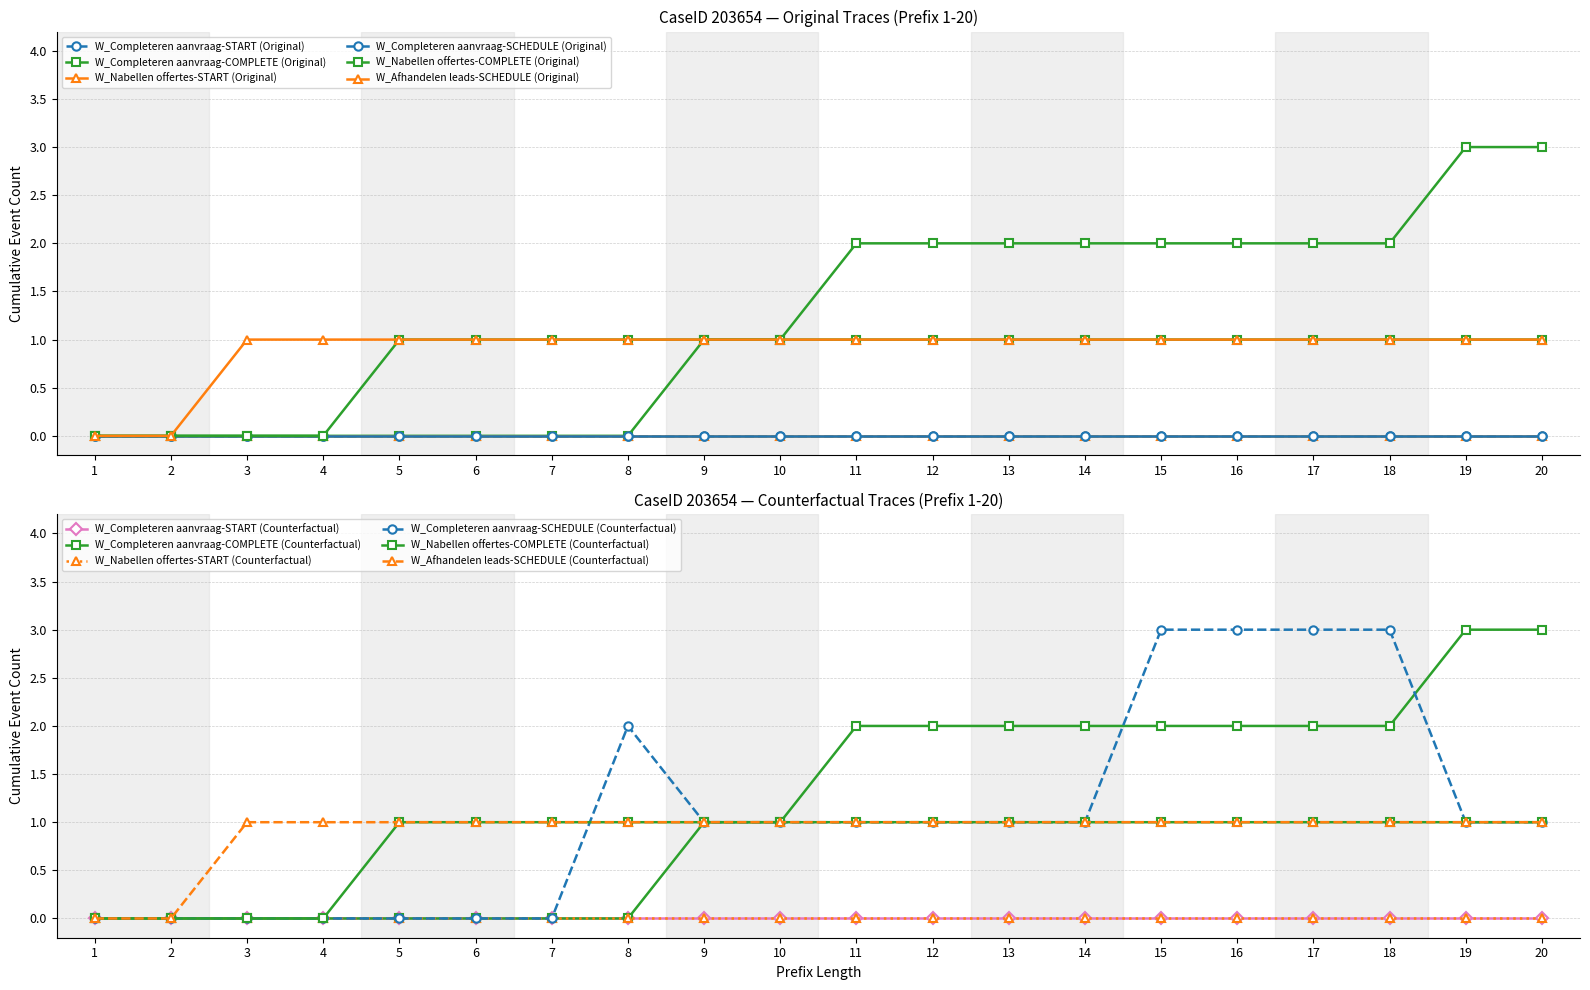

Count the number of categories in the chart.

20